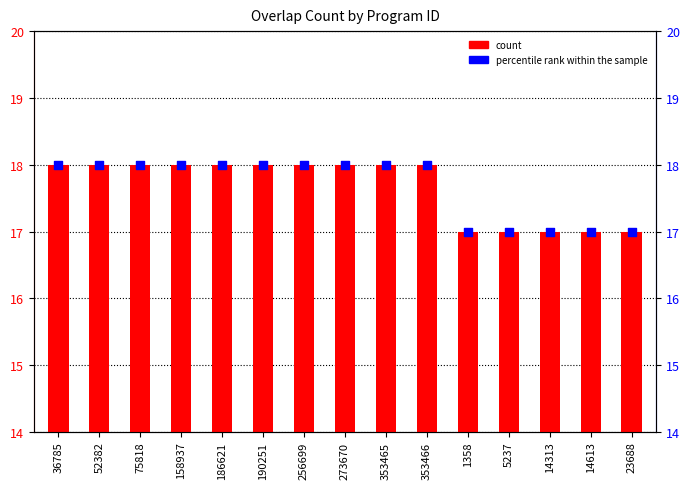

Which series reaches the maximum Y coordinate?

overlap